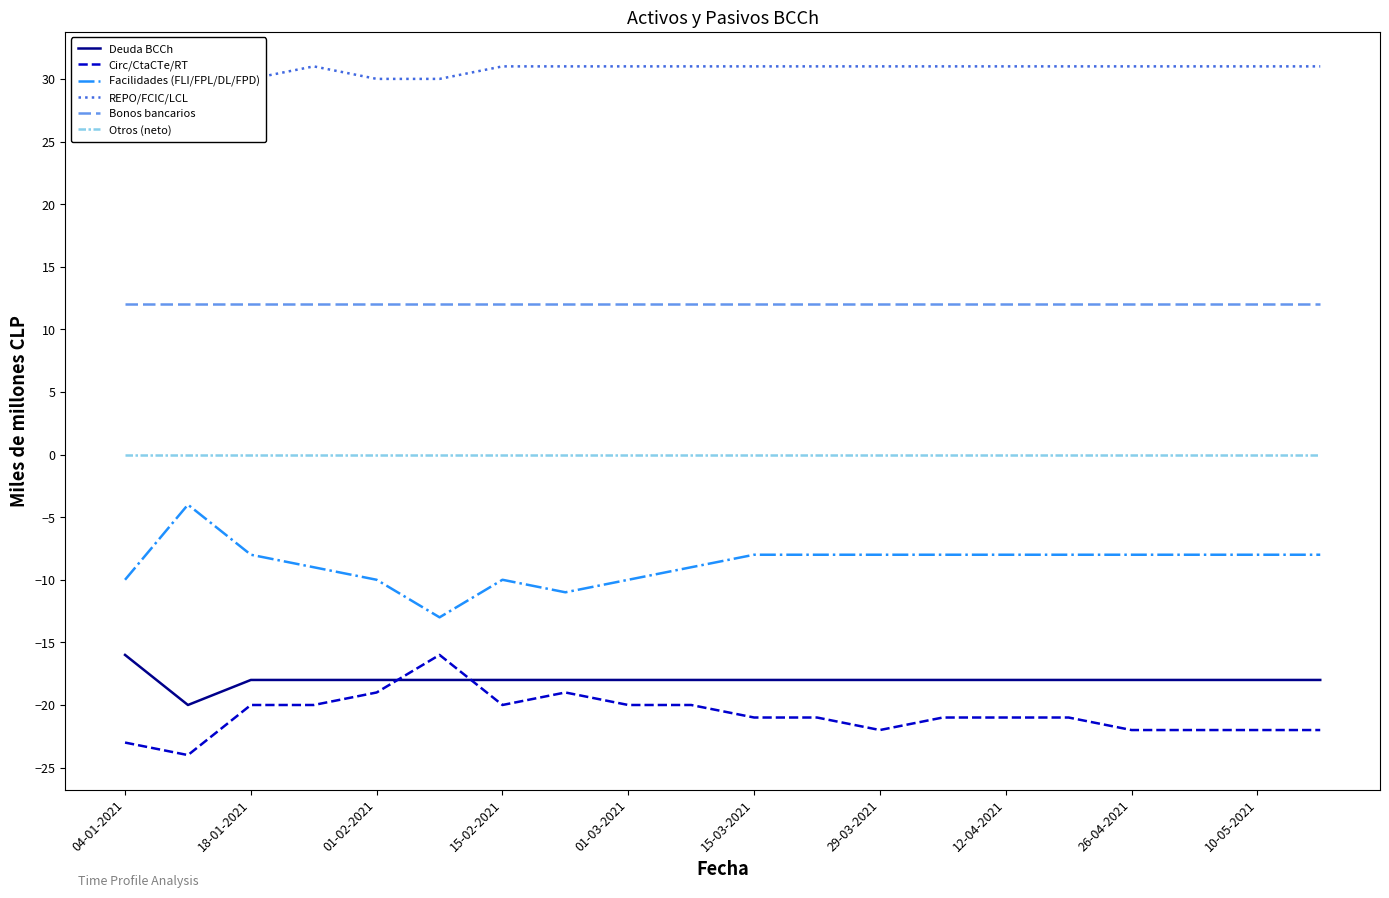

What is the minimum value for Facilidades (FLI/FPL/DL/FPD)?

-13